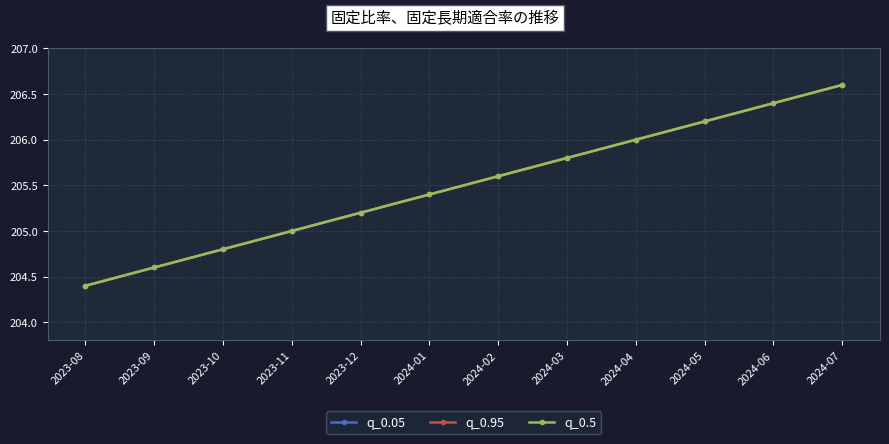

How many lines are shown in the chart?

3